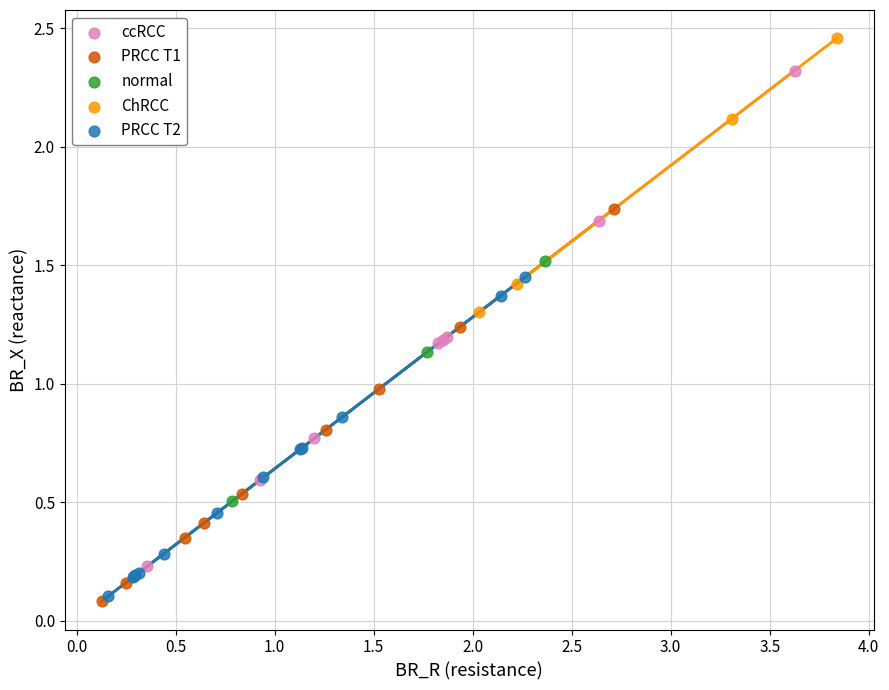

Which series reaches the maximum Y coordinate?

ChRCC